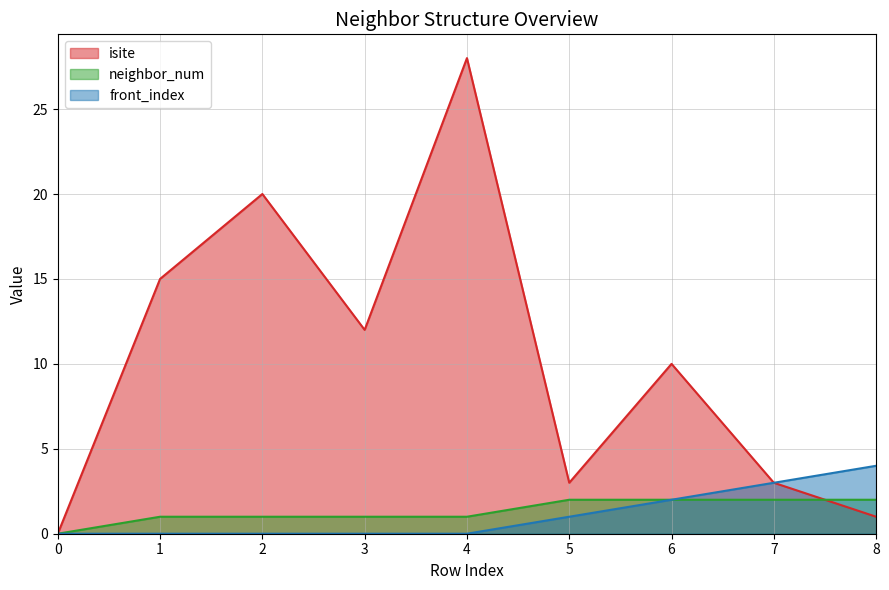

The neighbor_num series shows -1 at 0. True or false?

False